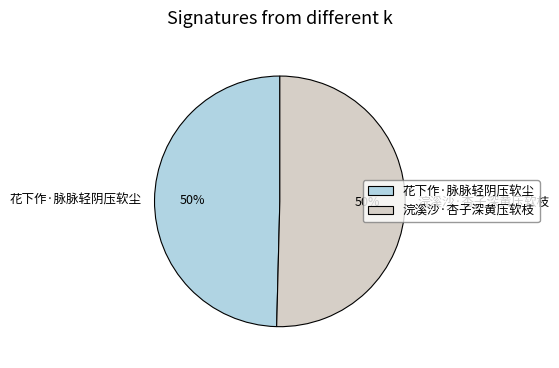

Do 浣溪沙·杏子深黄压软枝 and 花下作·脉脉轻阴压软尘 together represent more than half of the pie?

Yes